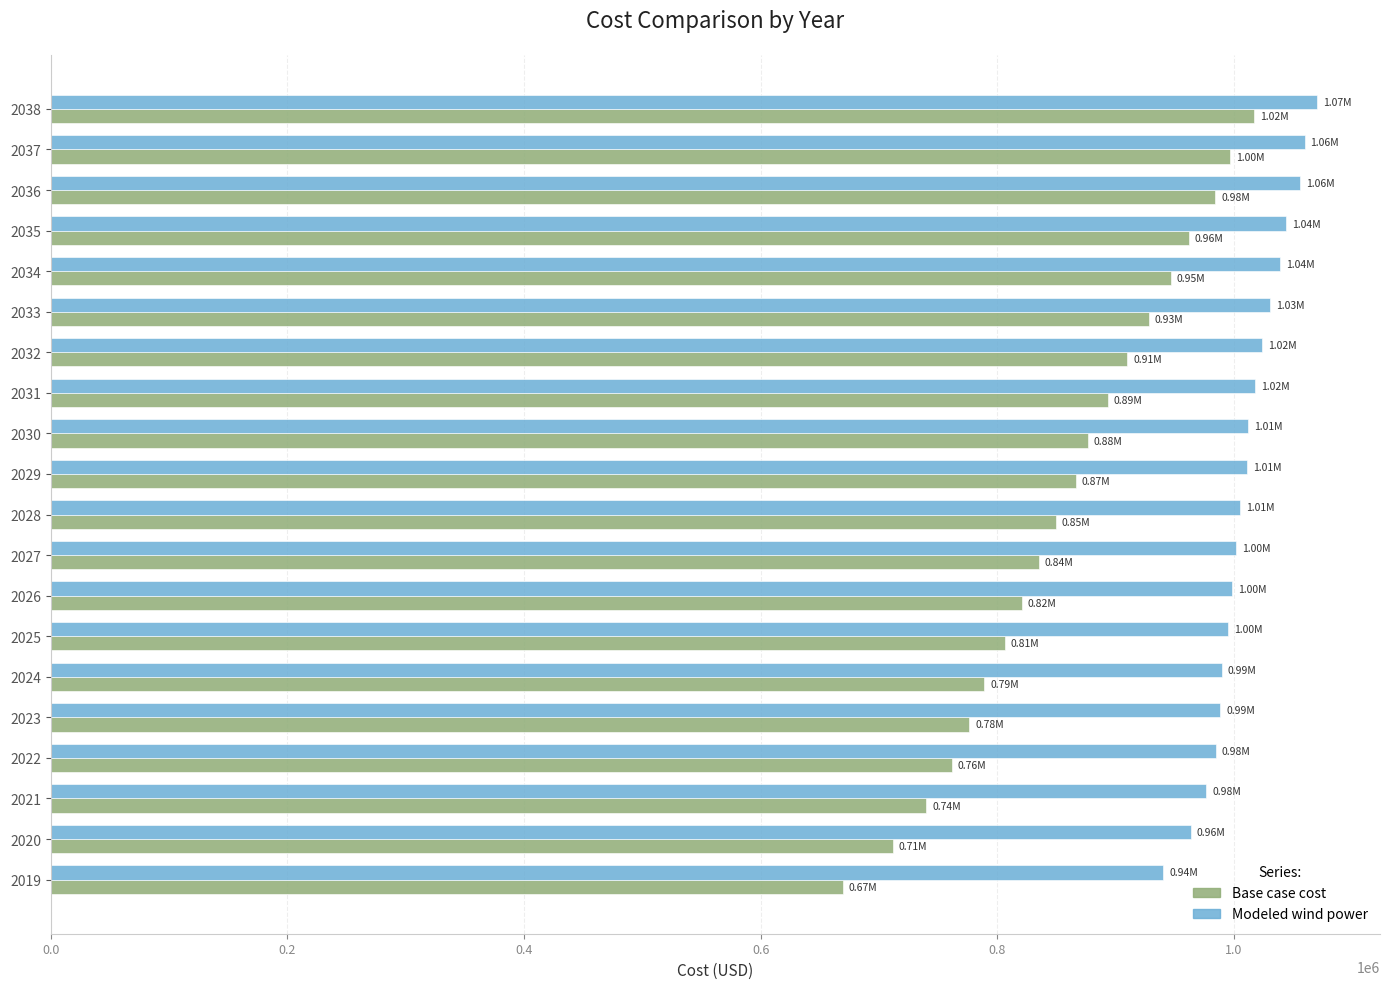

How many distinct data groups are displayed?

2